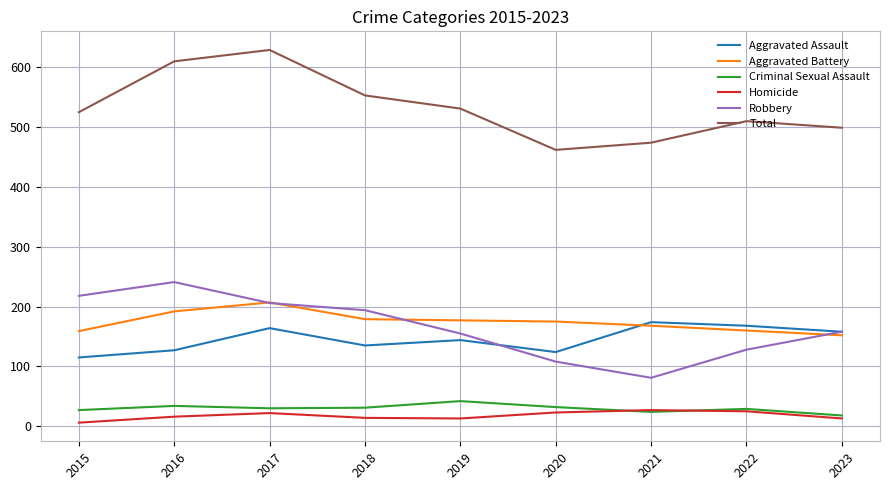

Count the number of data series in this chart.

6